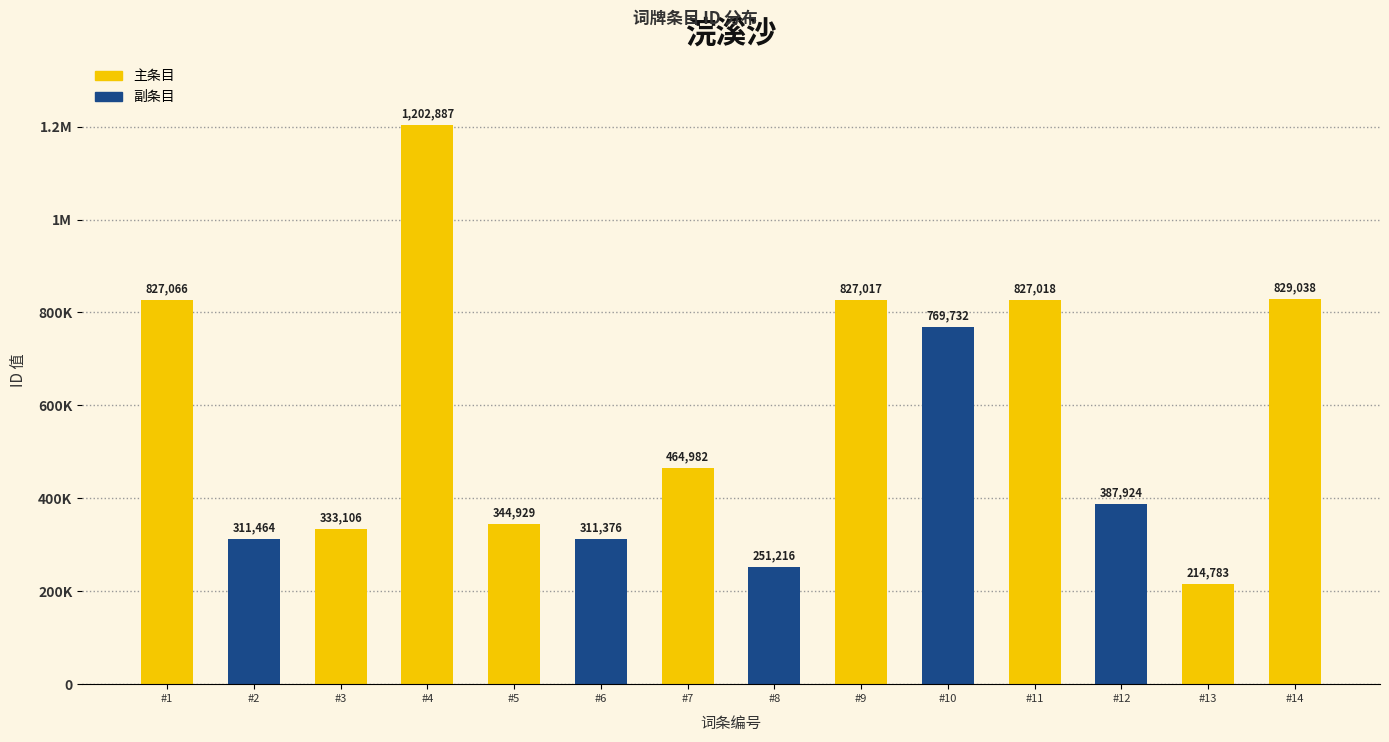

Between #1 and #10, which is larger?

#1